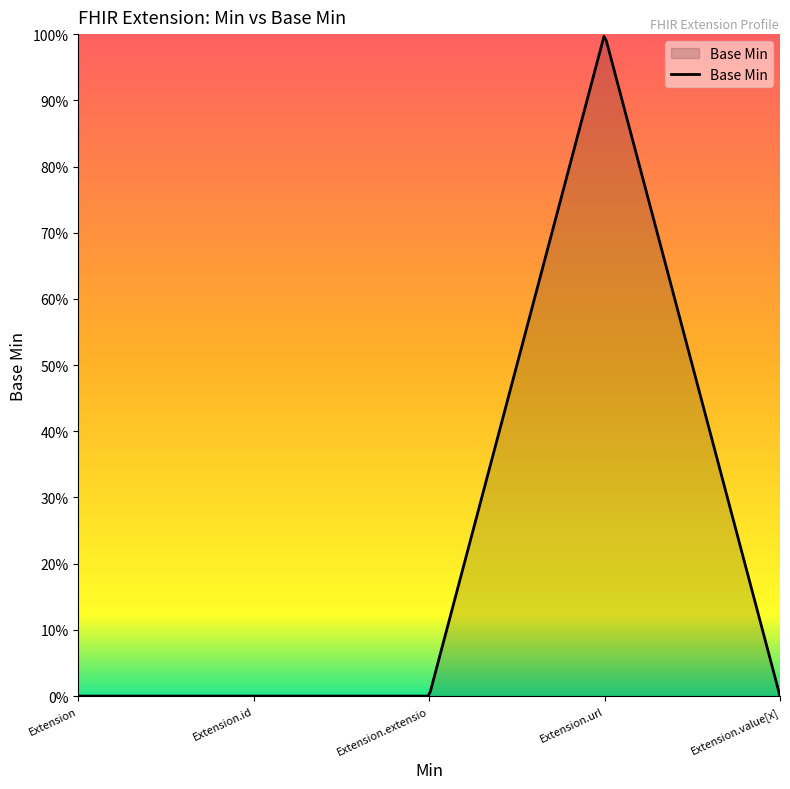

Reading left to right, transcribe all the data shown in this chart.

Extension=0	Extension.id=0	Extension.extension=0	Extension.url=1	Extension.value[x]=0